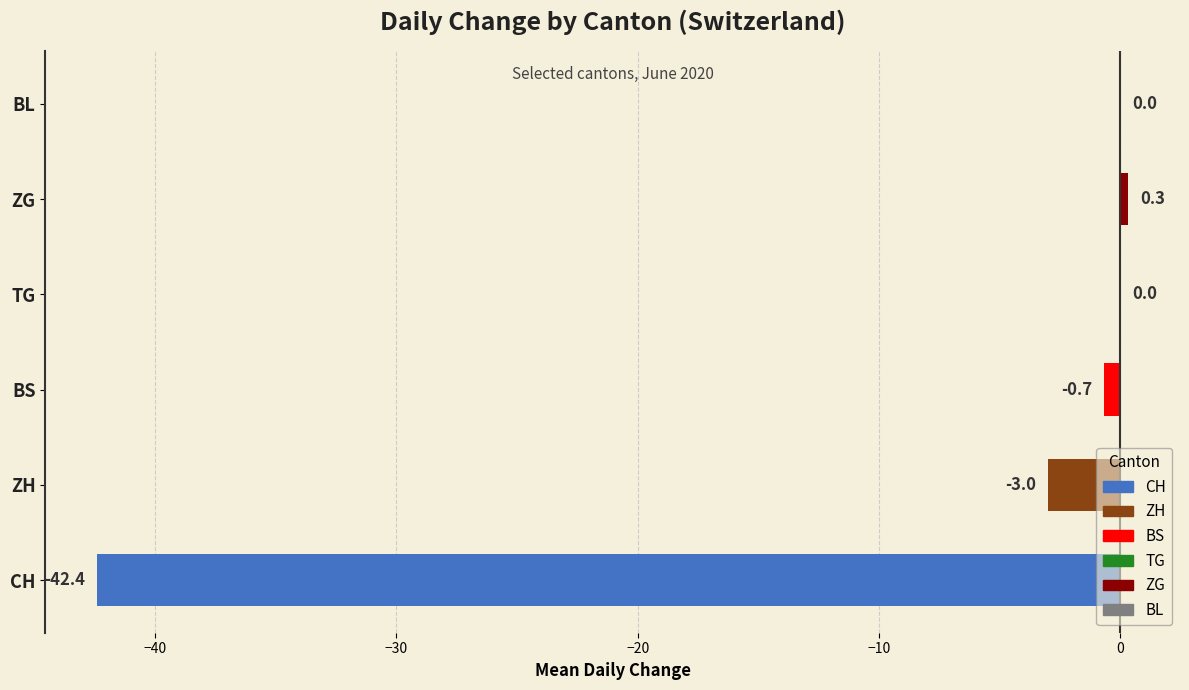

Which series has the largest range (max minus min)?

CH